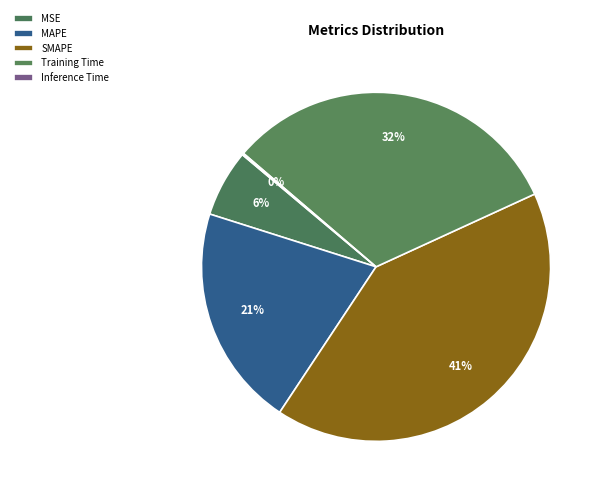

How many segments does this pie chart have?

5